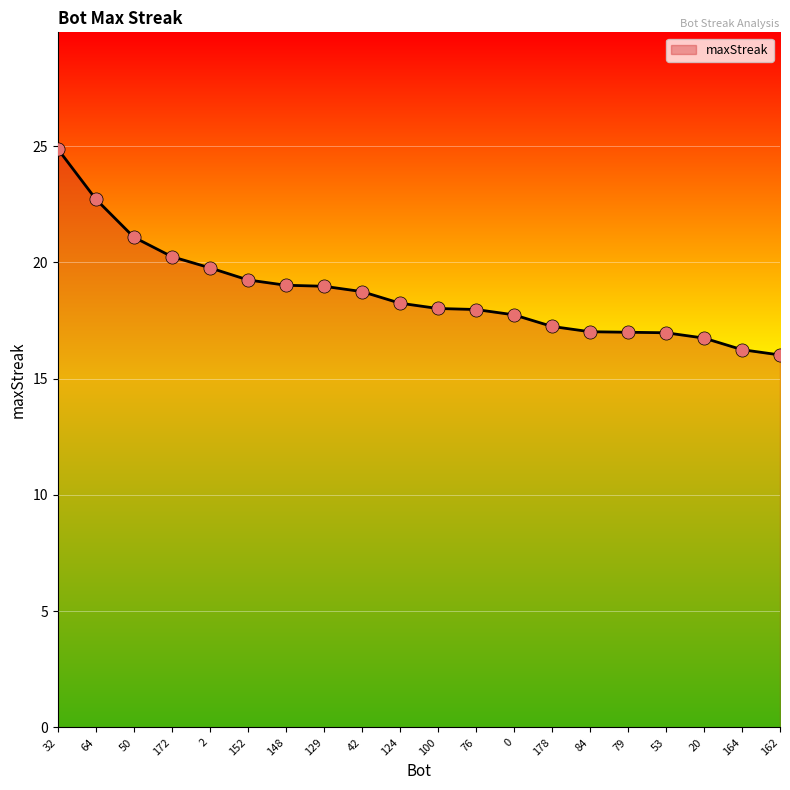

Approximately how many times larger is the value at 53 compared to 84?

1.0